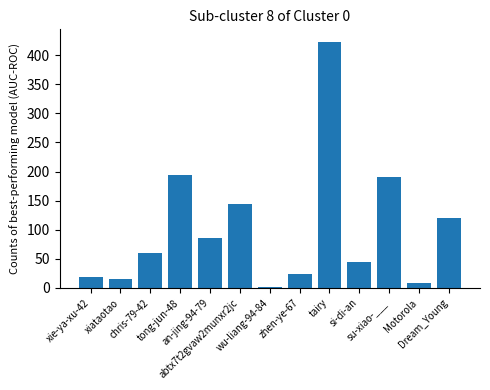

What is the maximum value shown in the chart?

423